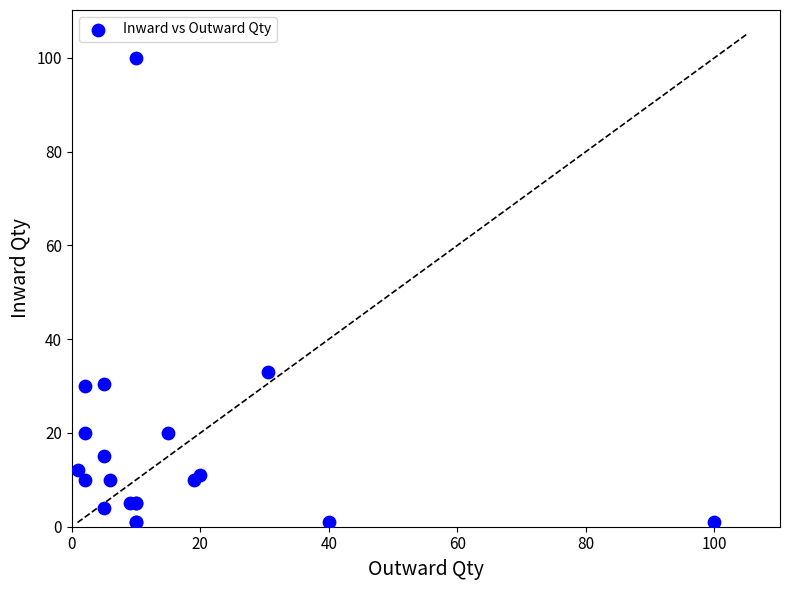

What Y value in the scatter plot is closest to 50?

33.0